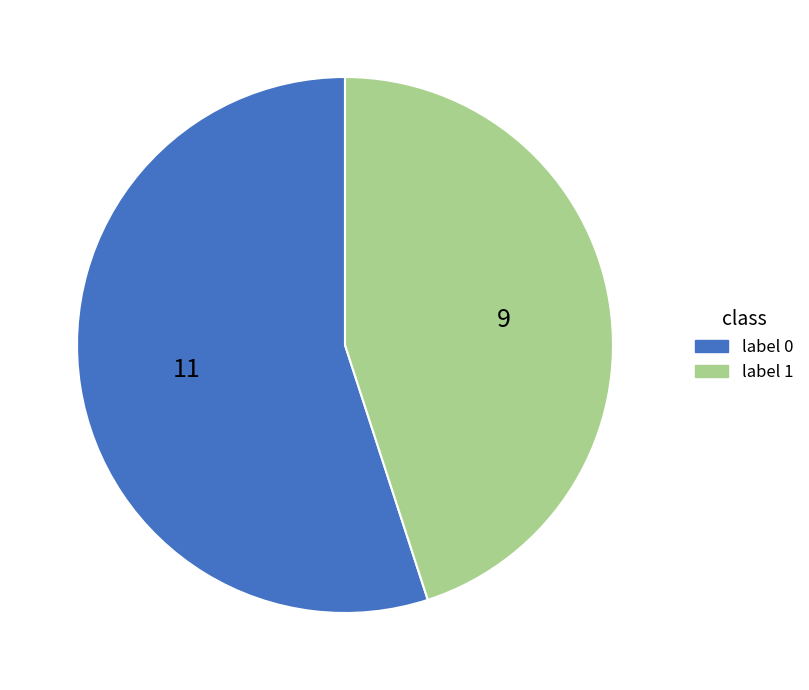

Which has a higher value, label 1 or label 0?

label 0